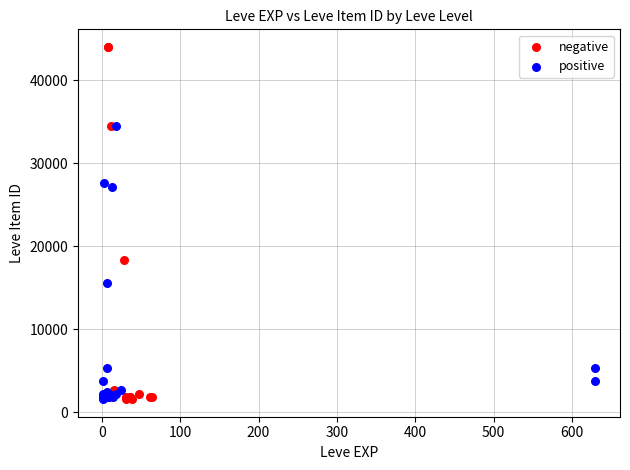

Which series contains the highest Y value?

negative